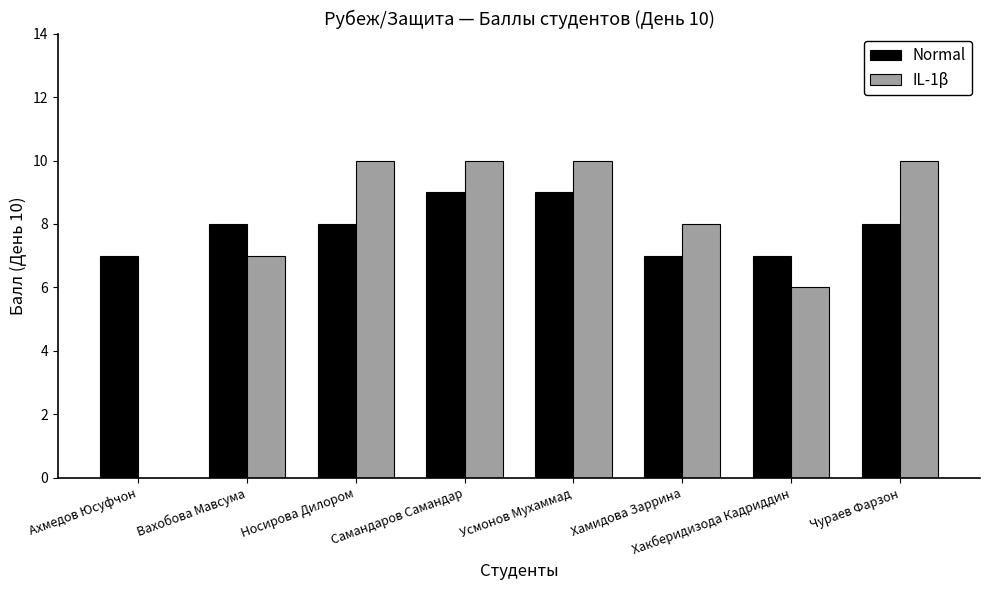

Is the value of Normal at Ахмедов Юсуфчон greater than the value of IL-1β at Хамидова Заррина?

No